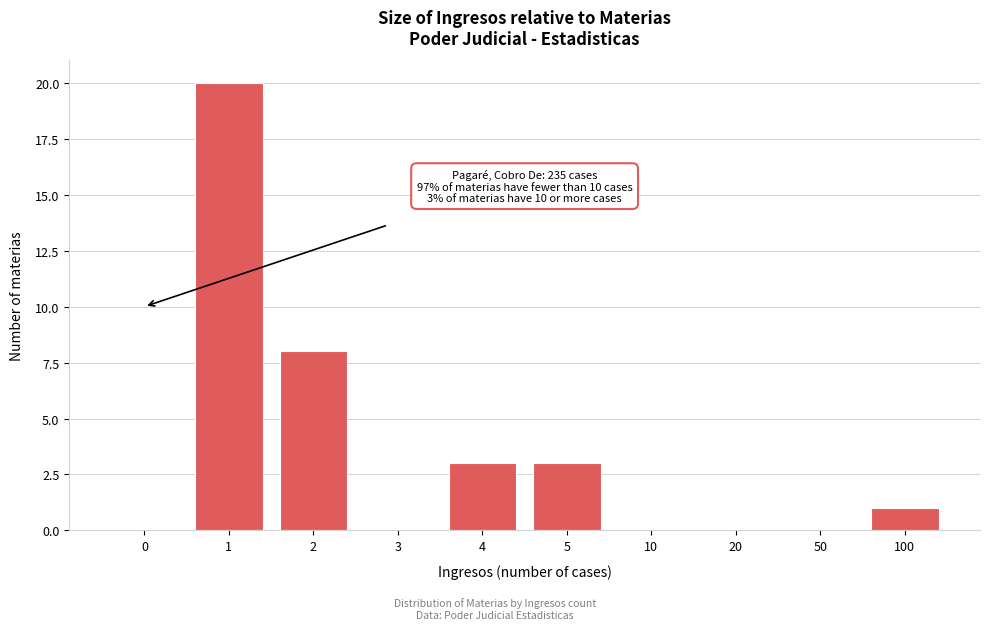

Reading left to right, what are all the values shown in this chart?

0=0	1=20	2=8	3=0	4=3	5=3	10=0	20=0	50=0	100=1